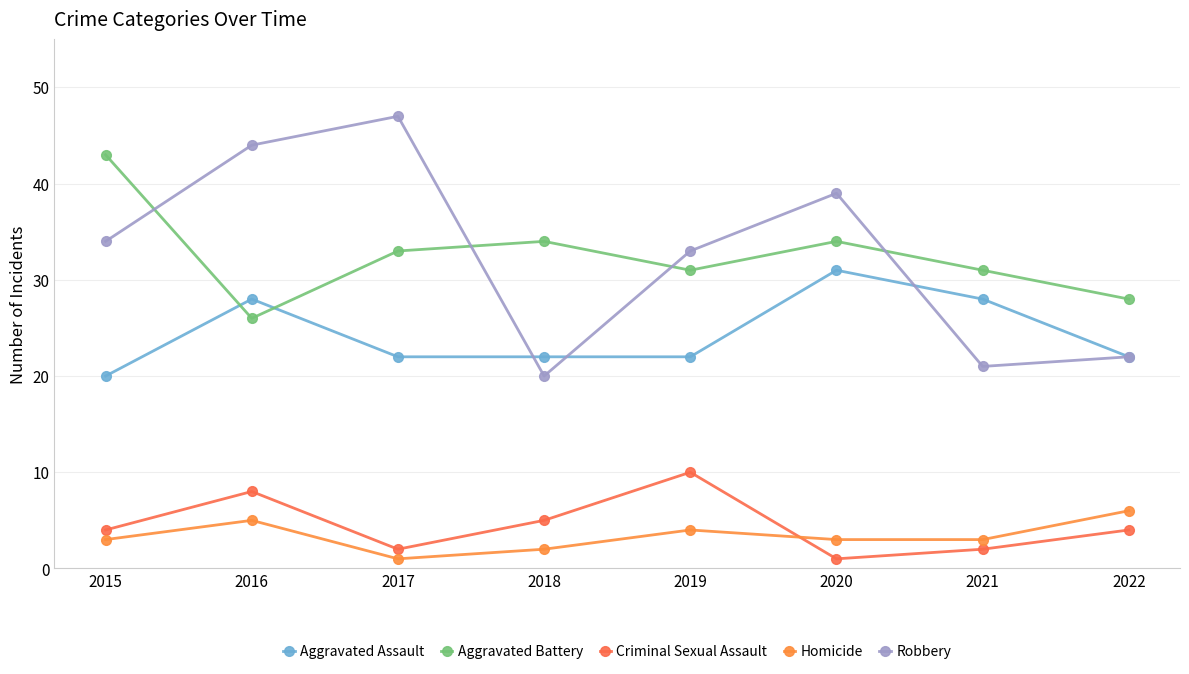

True or false: Criminal Sexual Assault and Homicide intersect in this chart.

True